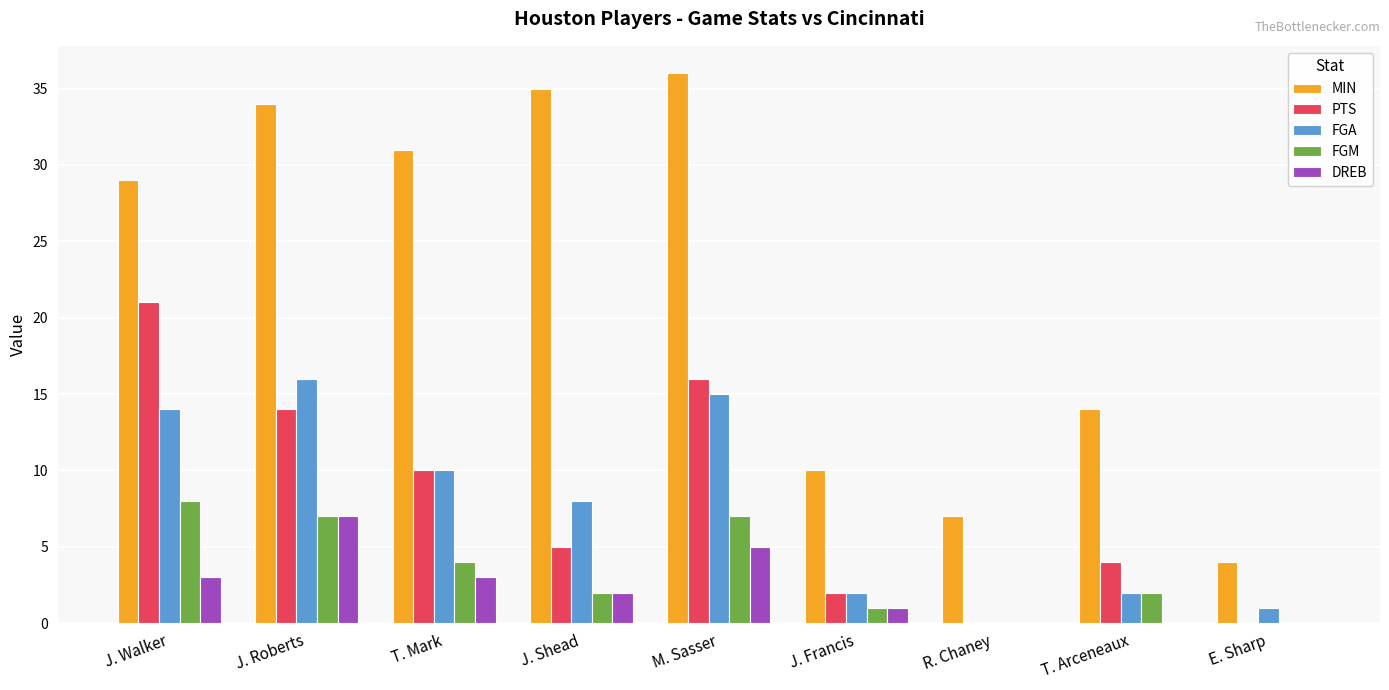

Is it true that DREB equals 2 at J. Roberts?

False